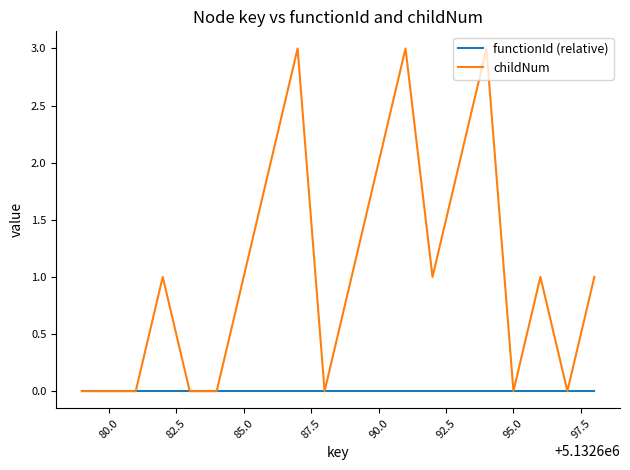

What is the sum of all childNum values?

21